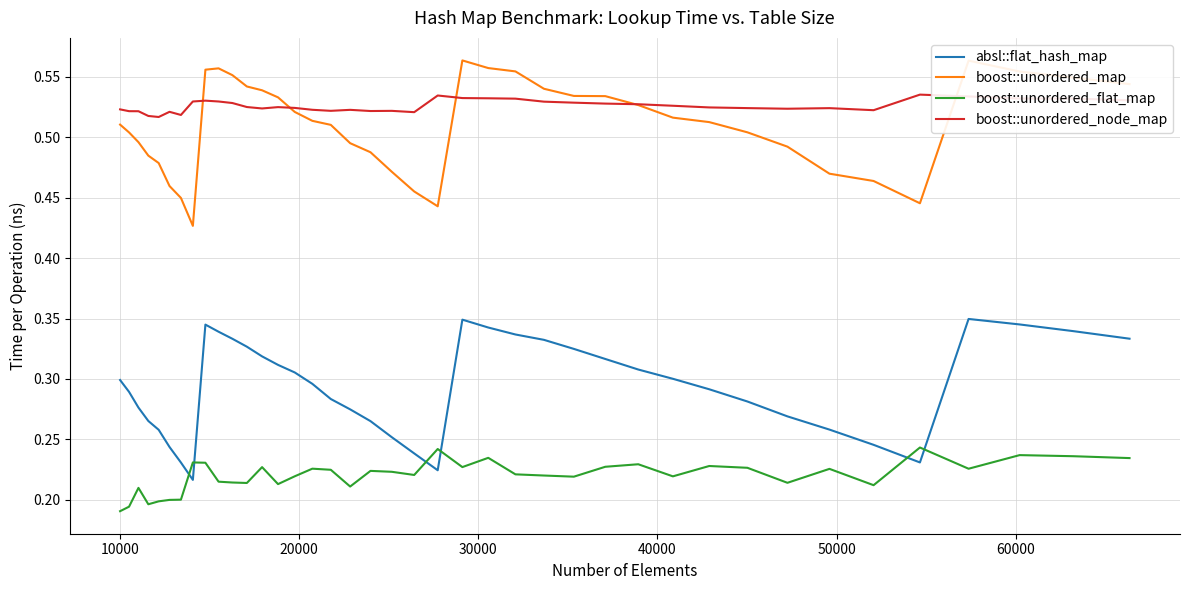

What is the sum of all boost::unordered_flat_map values?

8.8